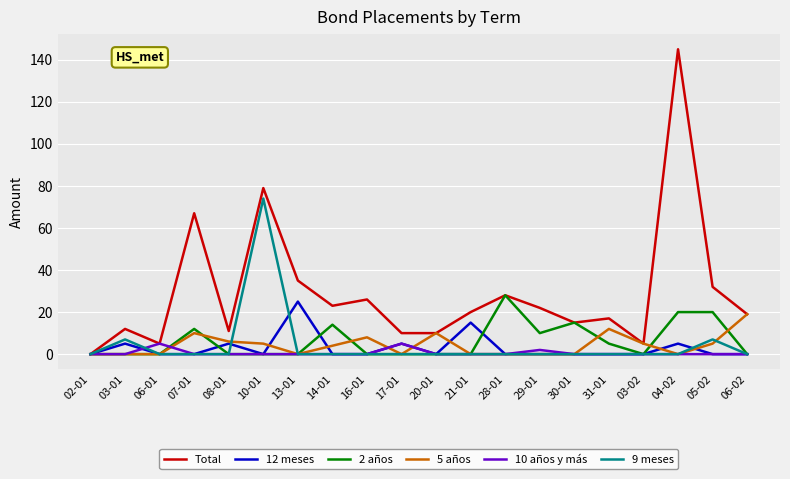

What is the spread (max minus min) of values at 14-01?

23